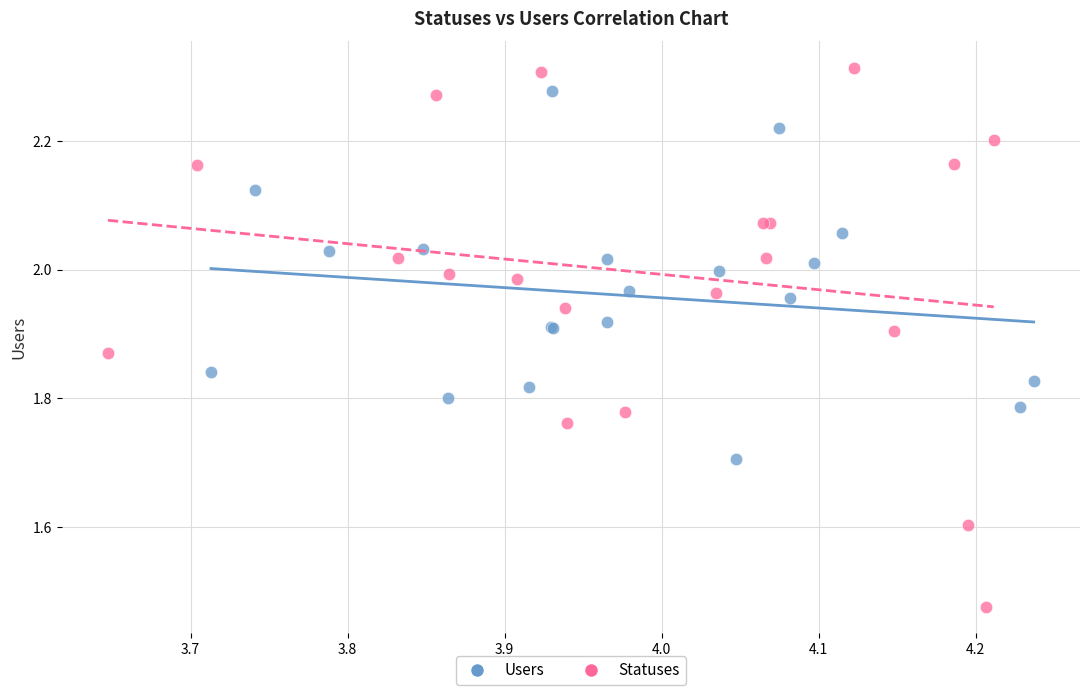

Which series reaches the minimum Y coordinate?

Statuses